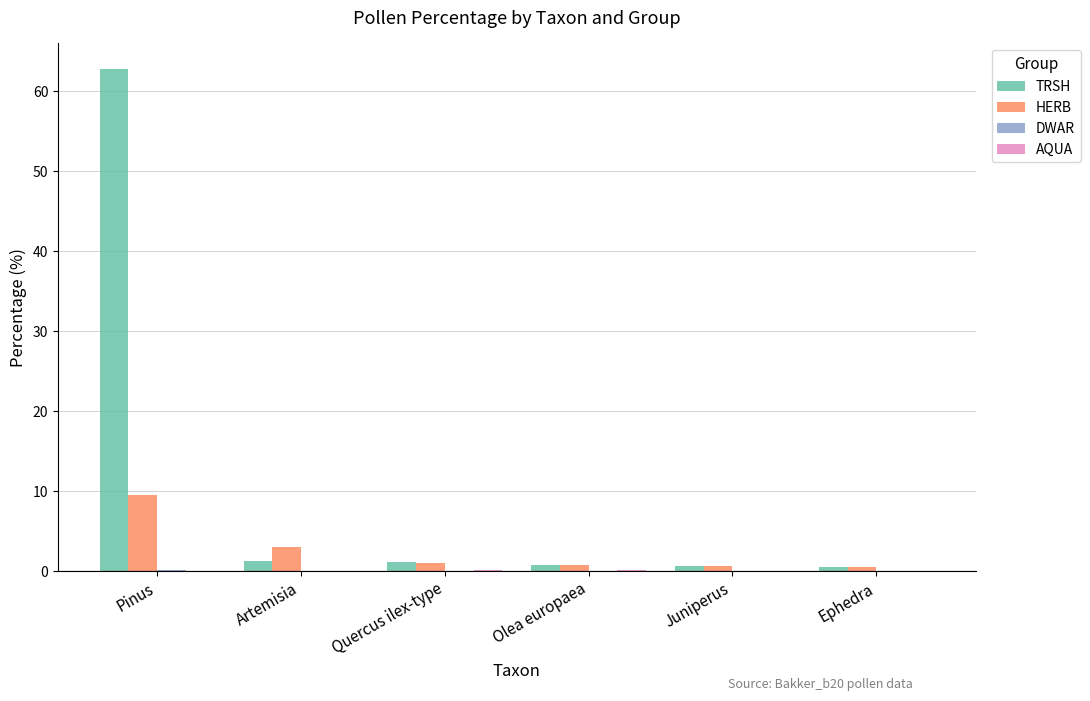

What is the difference between the TRSH values at Olea europaea and Pinus?

62.1